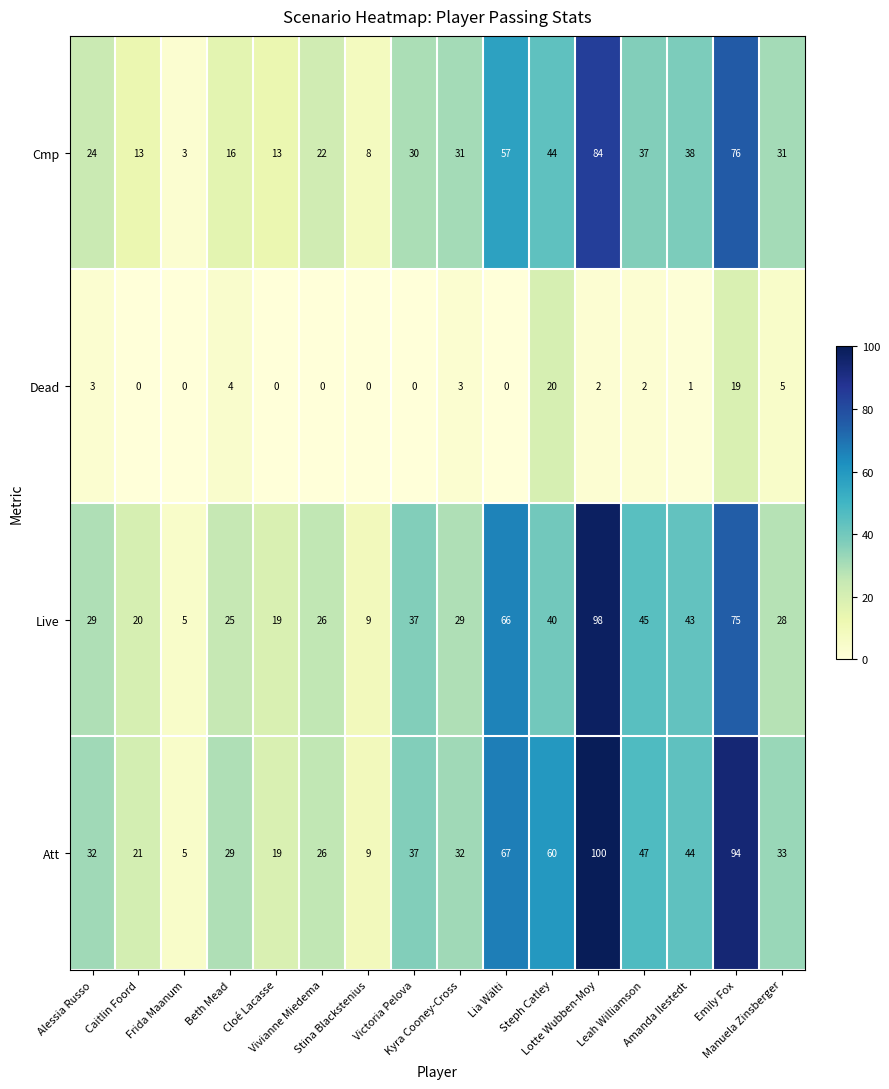

List the series in order of their peak value, lowest first.

Dead, Cmp, Live, Att